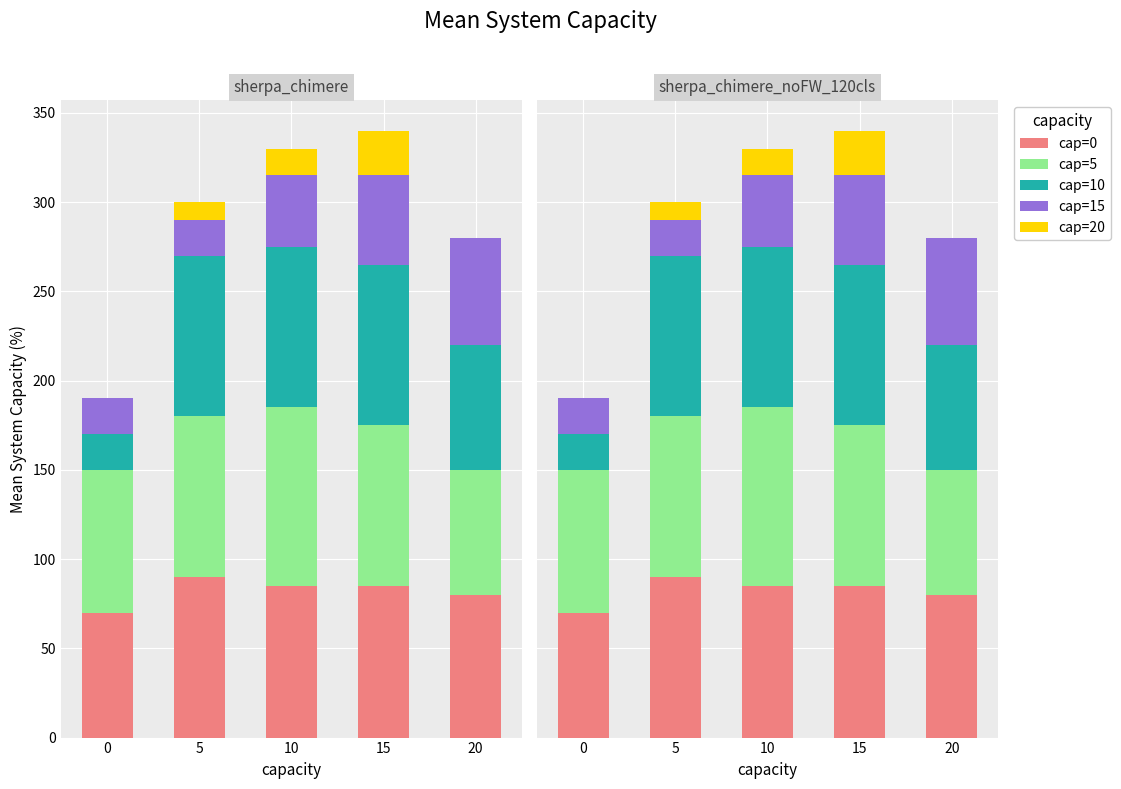

What is the total value across all series at 20?

280